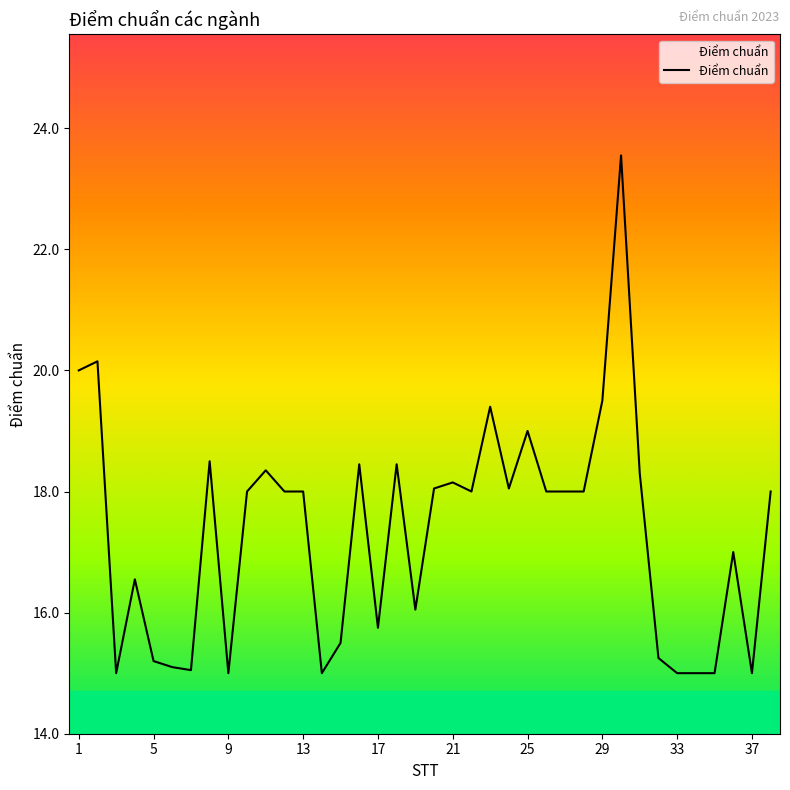

What is the smallest value displayed?

15.0